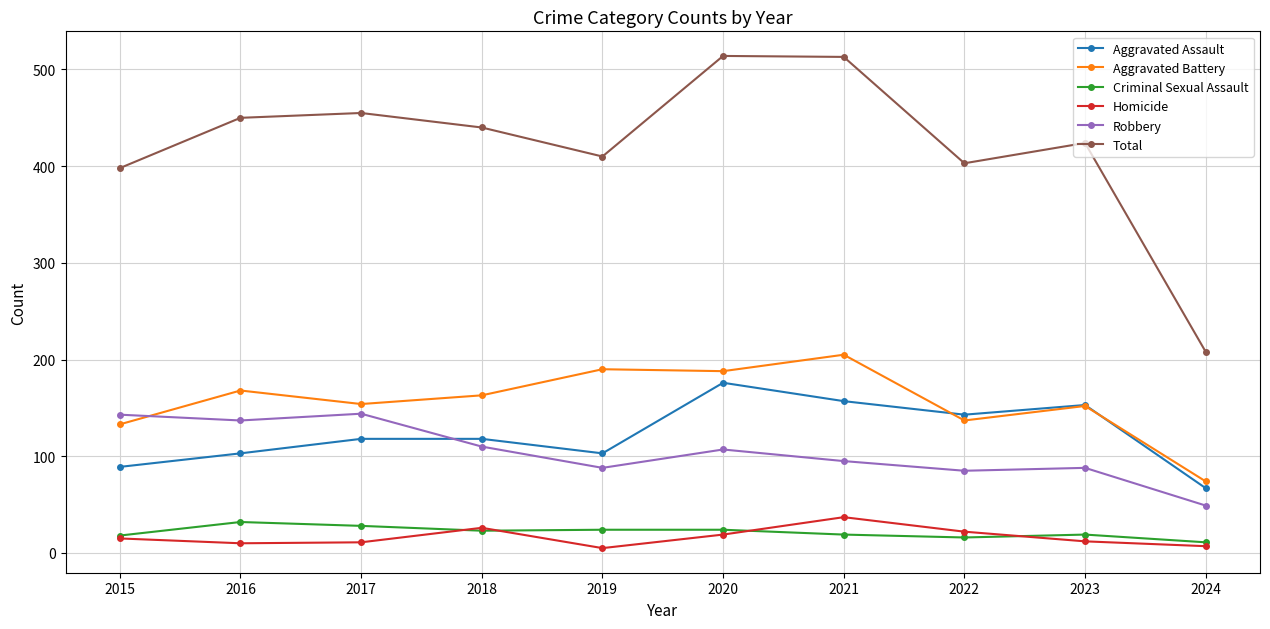

What is the sum of the Criminal Sexual Assault values at 2015 and 2018?

41